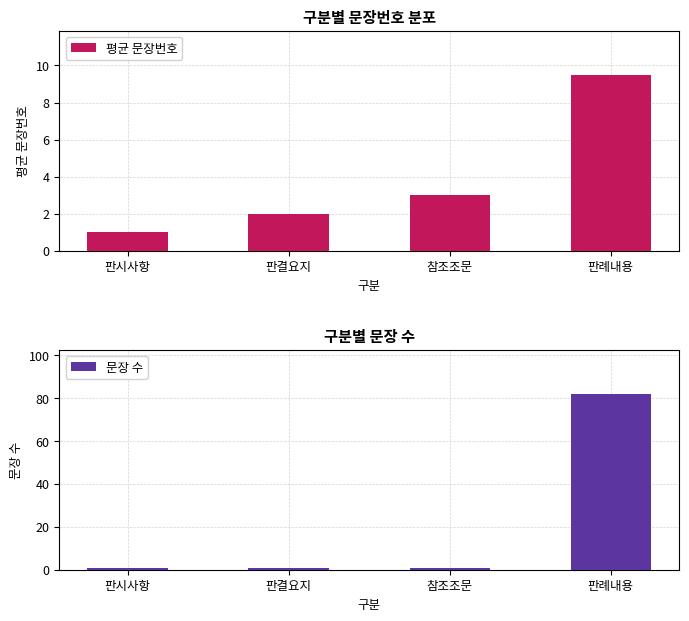

What is the value of the 문장 수 bar at the 1st from the left?

1